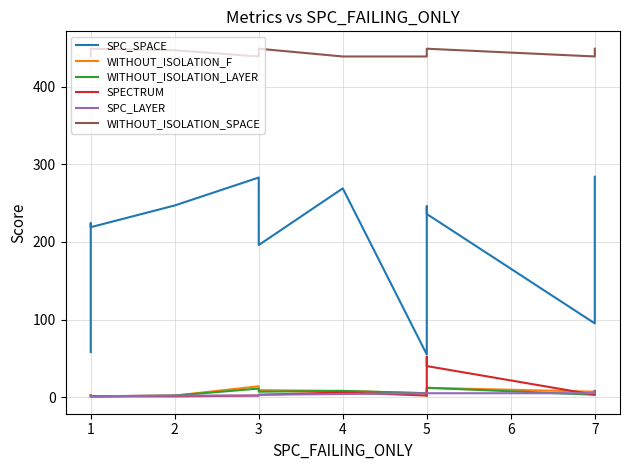

Which series has the largest range (max minus min)?

SPC_SPACE